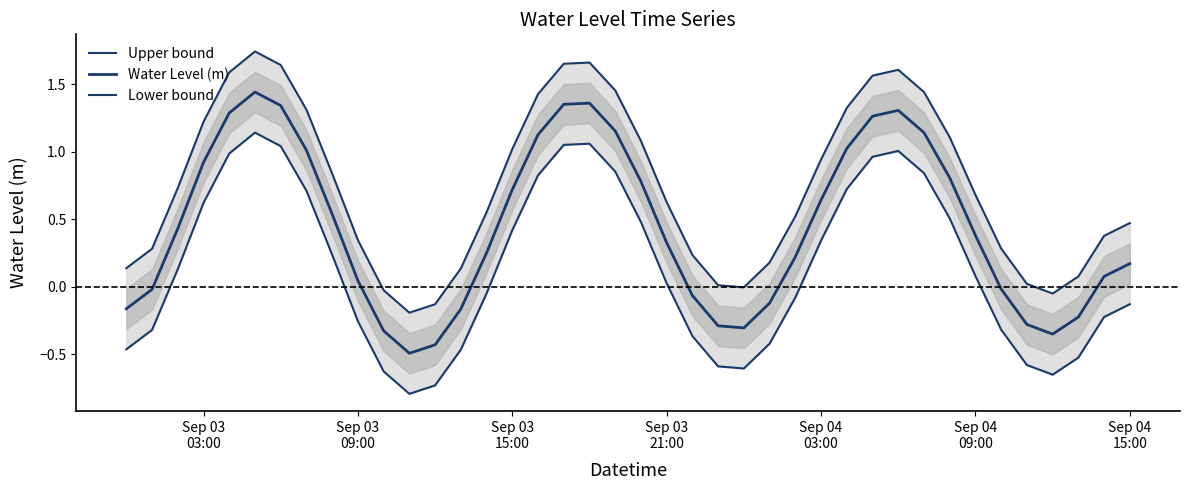

True or false: Water Level (m) has a value of 0.1 at 38.

False